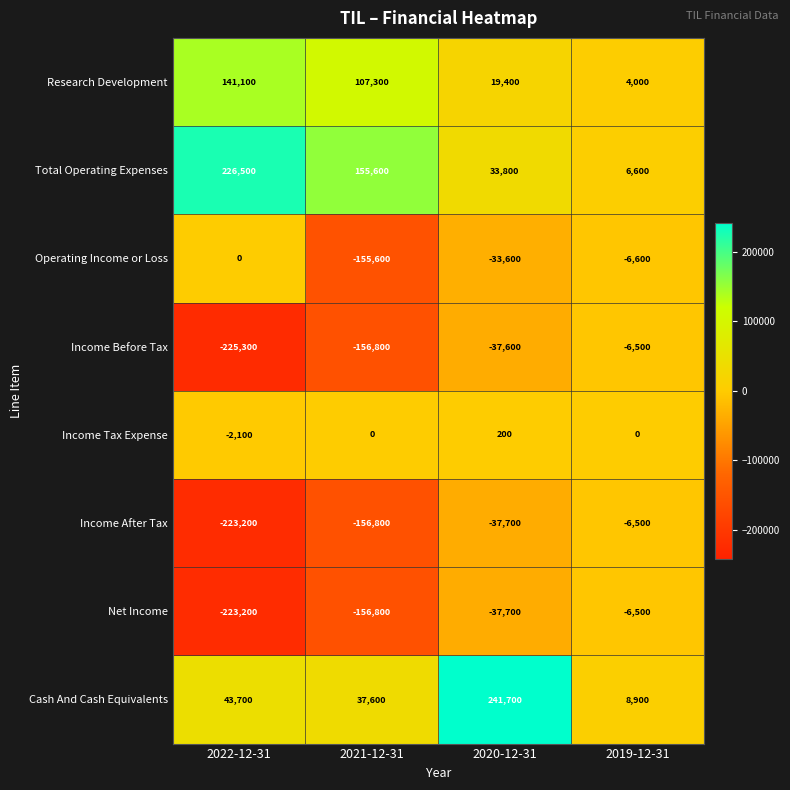

Read the Income After Tax value at 2019-12-31, to the nearest 10.

-6500